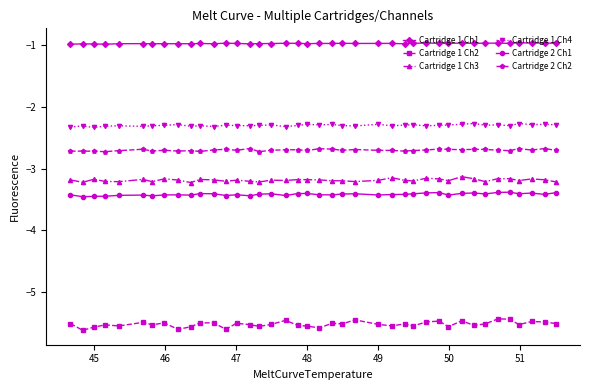

True or false: Cartridge 2 Ch1 and Cartridge 1 Ch3 cross at least once.

False